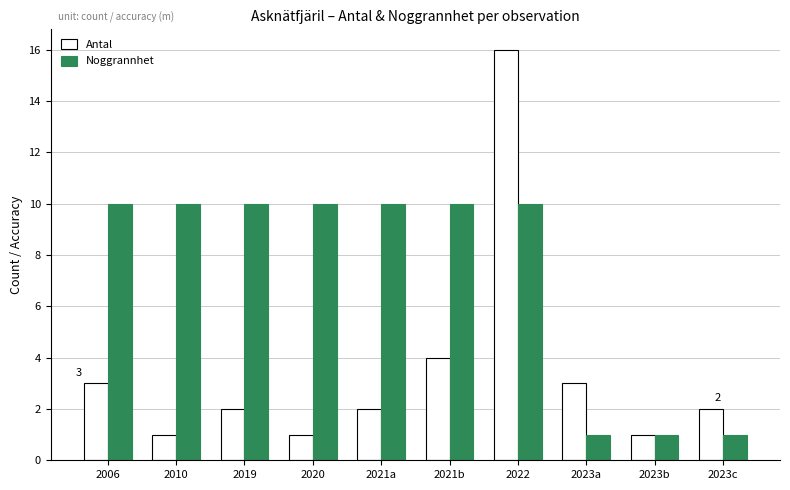

Reading right to left, transcribe all the data shown in this chart.

Antal: 2	1	3	16	4	2	1	2	1	3
Noggrannhet: 1	1	1	10	10	10	10	10	10	10